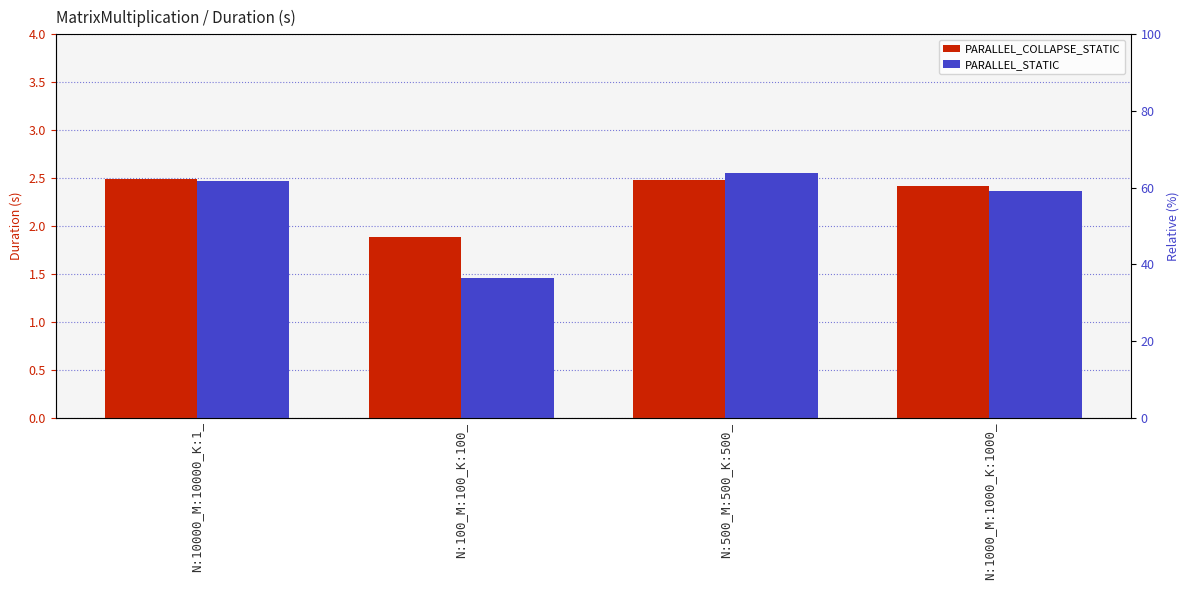

Rank the series by their average value, from lowest to highest.

PARALLEL_STATIC, PARALLEL_COLLAPSE_STATIC